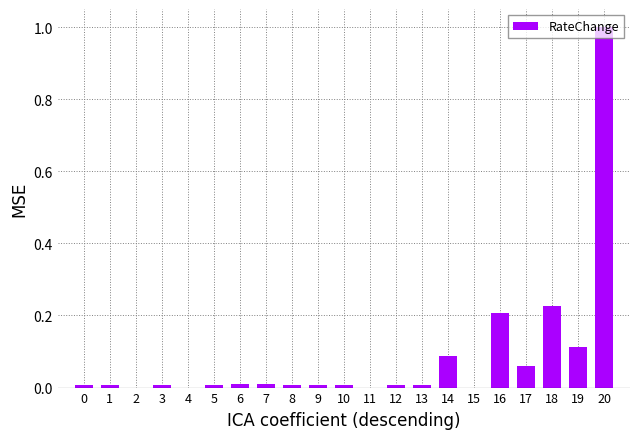

How many data points does each series have?

21